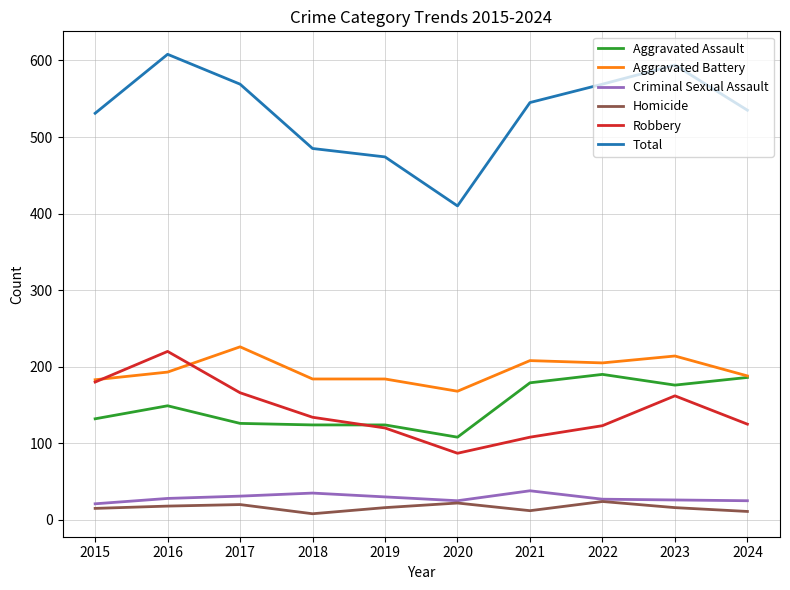

Count the number of data series in this chart.

6